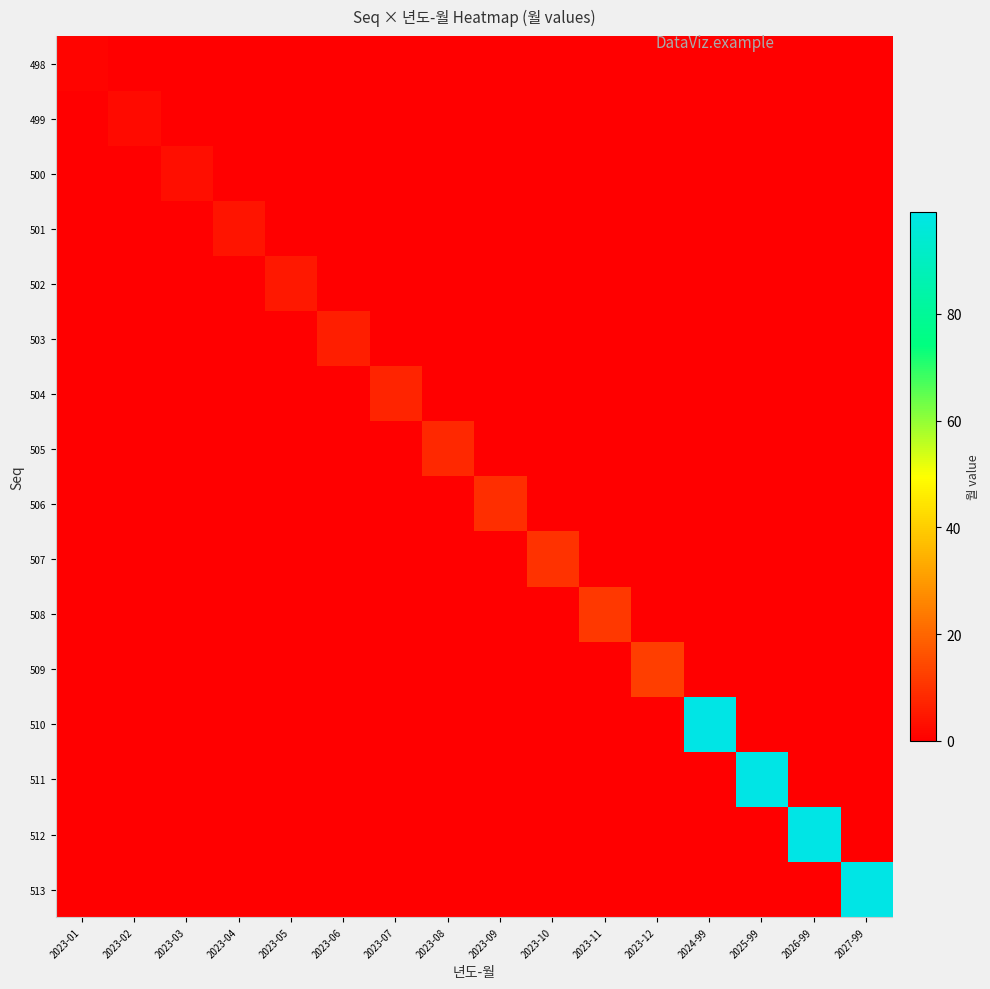

What is the maximum value shown in the chart?

99